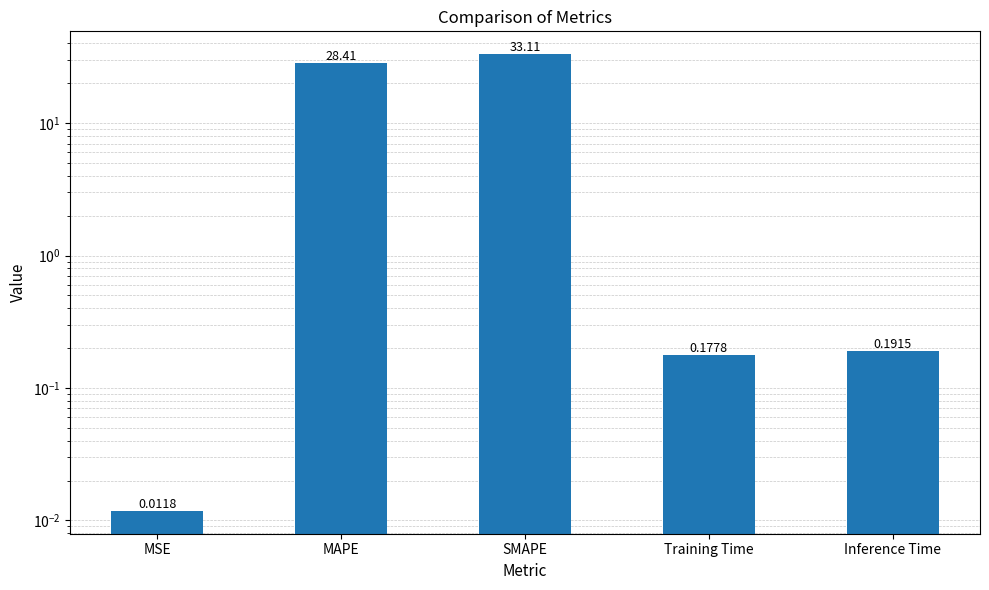

How many bars are there in total?

5